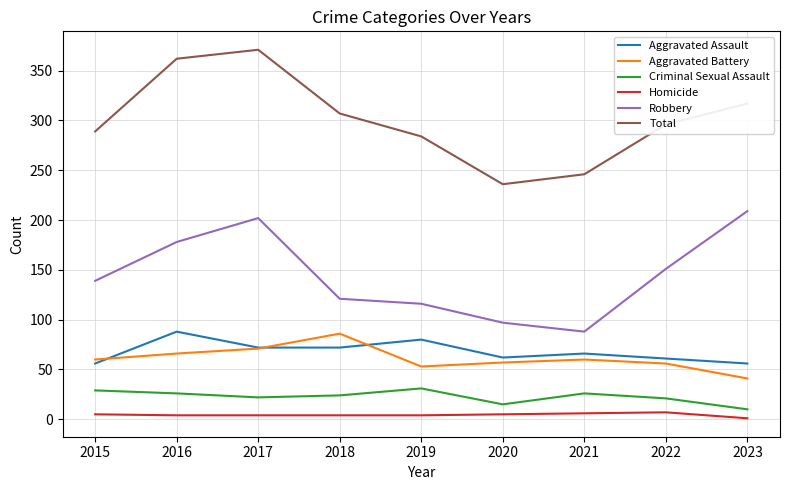

What are all the series names shown in the legend?

Aggravated Assault, Aggravated Battery, Criminal Sexual Assault, Homicide, Robbery, Total